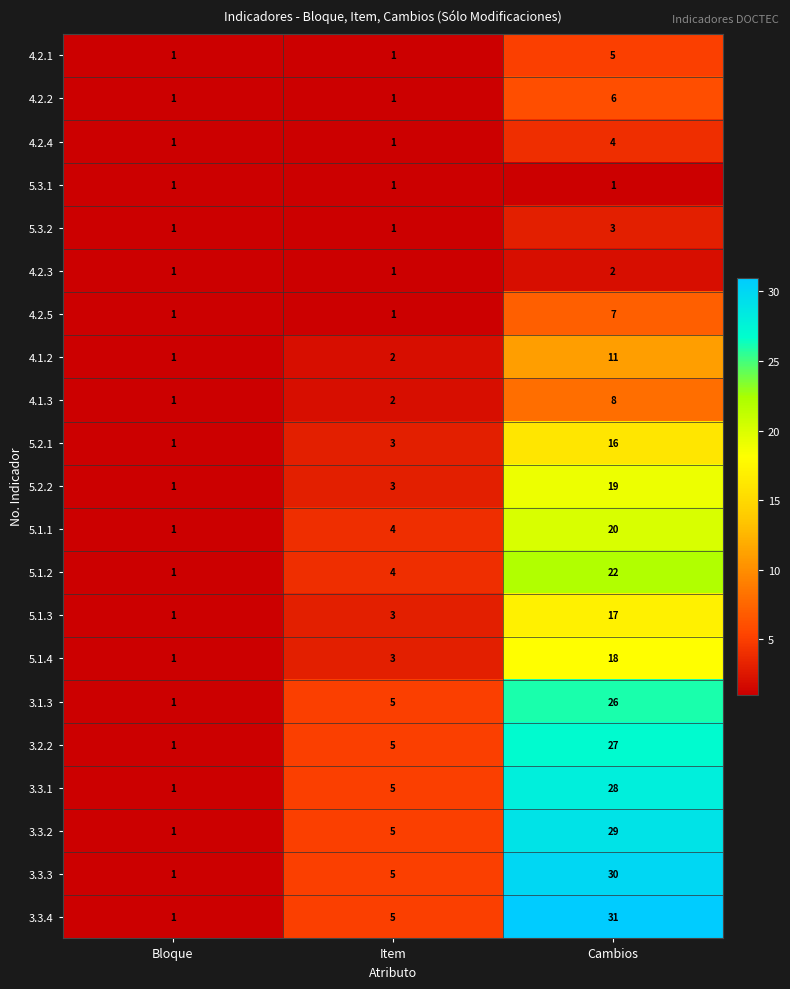

At which category does the chart reach its peak across all series?

Cambios